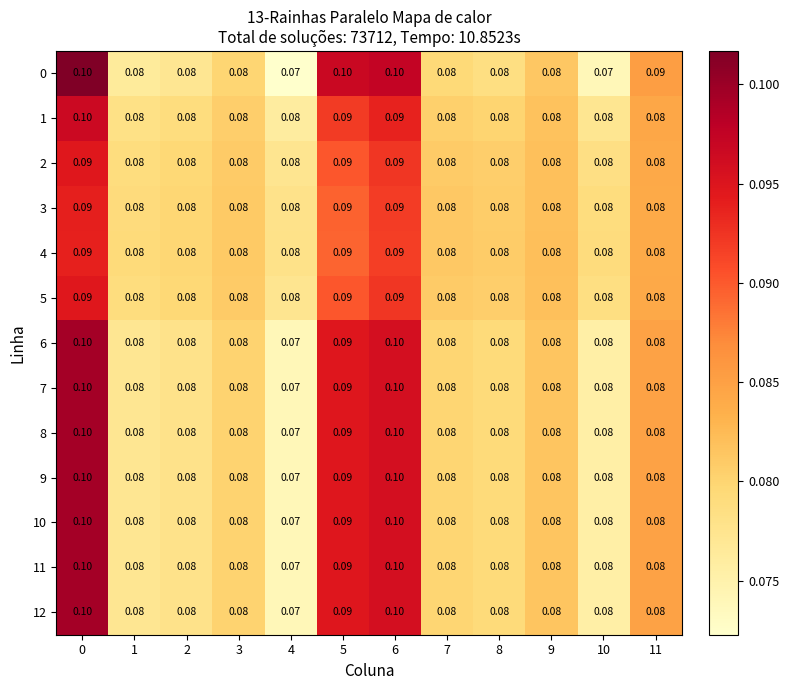

Is the value of 10 at 11 greater than the value of 6 at 6?

No